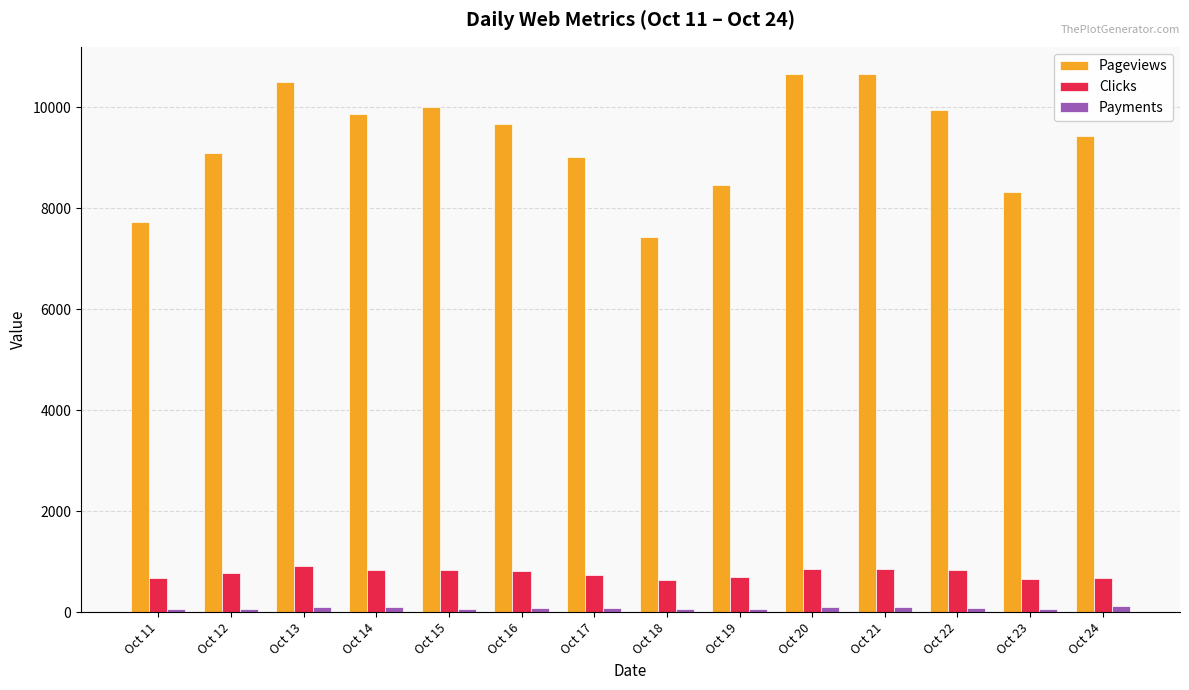

How many data points in Payments are less than 82?

7